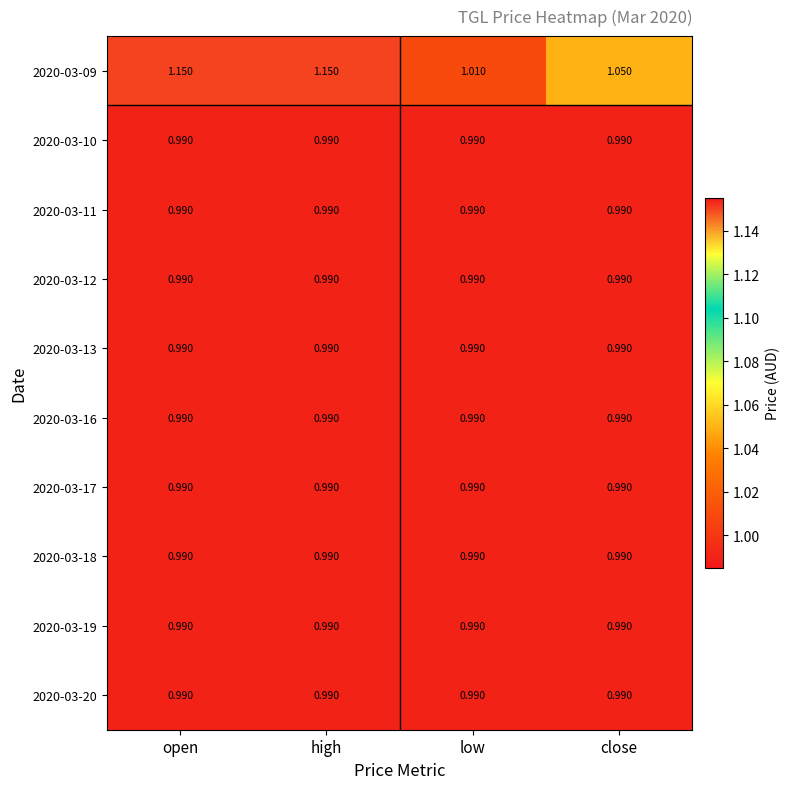

Reading right to left, list all the values displayed in this chart.

2020-03-09: close=1.1	low=1.0	high=1.1	open=1.1
2020-03-10: close=1.0	low=1.0	high=1.0	open=1.0
2020-03-11: close=1.0	low=1.0	high=1.0	open=1.0
2020-03-12: close=1.0	low=1.0	high=1.0	open=1.0
2020-03-13: close=1.0	low=1.0	high=1.0	open=1.0
2020-03-16: close=1.0	low=1.0	high=1.0	open=1.0
2020-03-17: close=1.0	low=1.0	high=1.0	open=1.0
2020-03-18: close=1.0	low=1.0	high=1.0	open=1.0
2020-03-19: close=1.0	low=1.0	high=1.0	open=1.0
2020-03-20: close=1.0	low=1.0	high=1.0	open=1.0